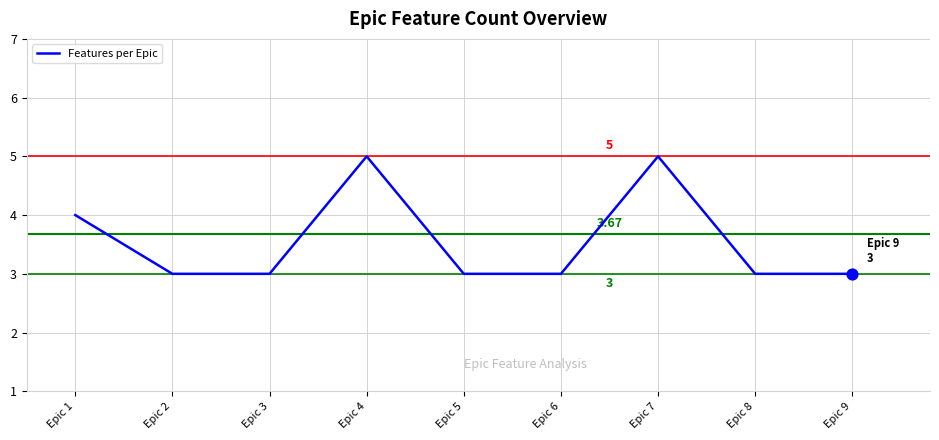

Approximately how many times larger is the value at Epic 5 compared to Epic 9?

1.0